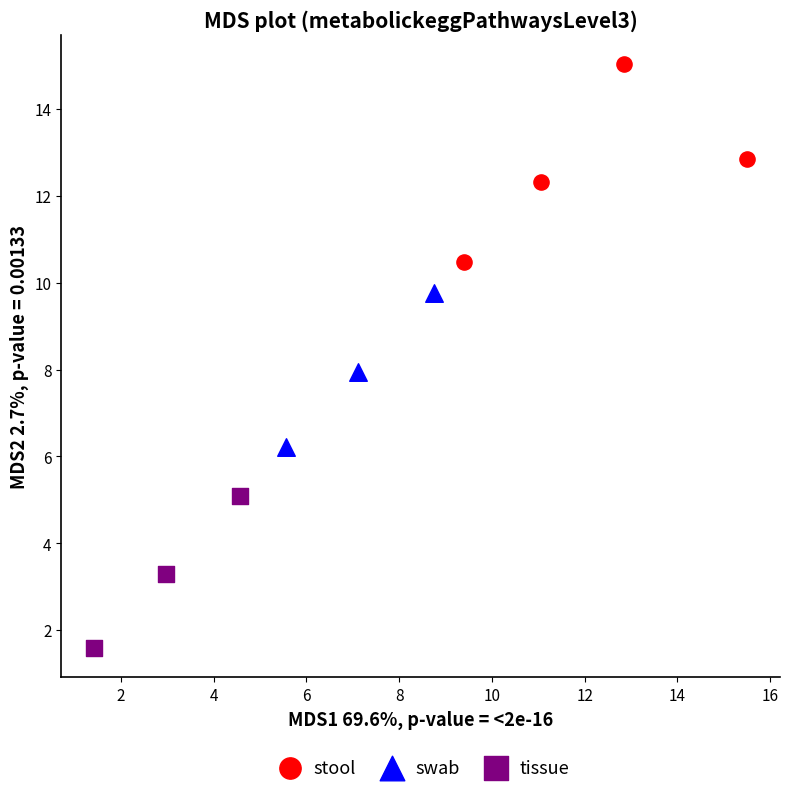

Which series contains the lowest Y value?

tissue